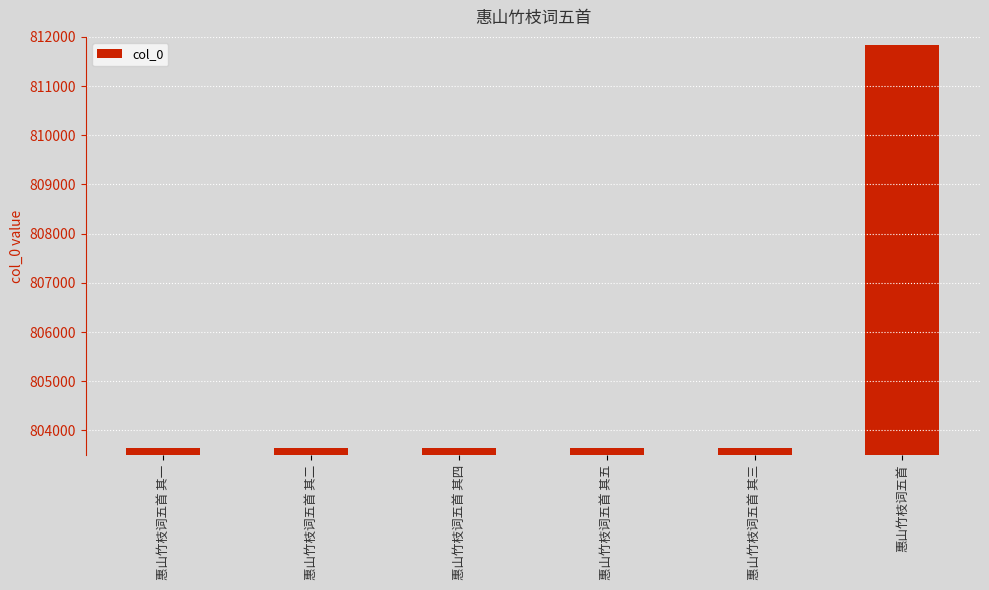

What is the ratio of the value at 惠山竹枝词五首 其二 to the value at 惠山竹枝词五首 其四?

1.0